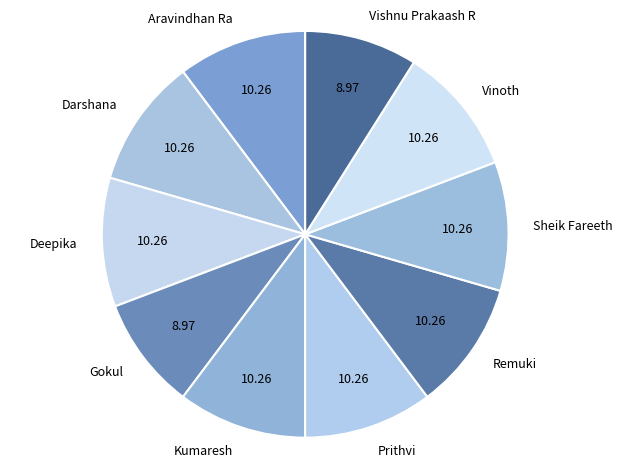

How many segments does this pie chart have?

10